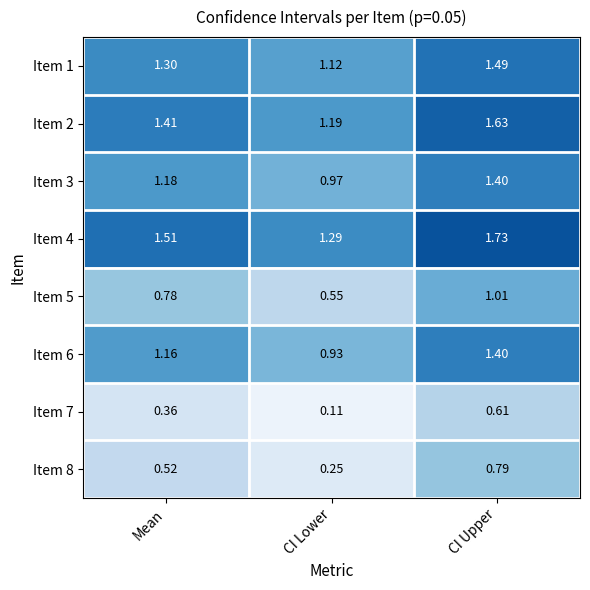

At which label does Item 6 first exceed 1?

Mean